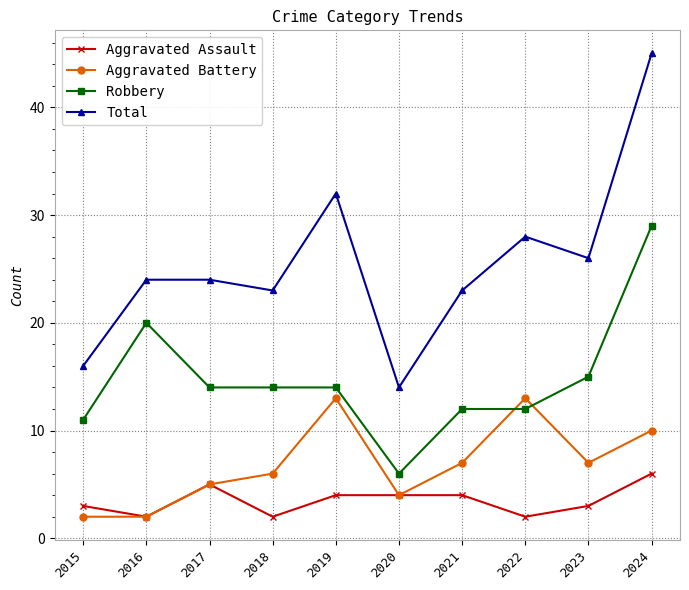

True or false: Aggravated Assault and Total cross at least once.

False